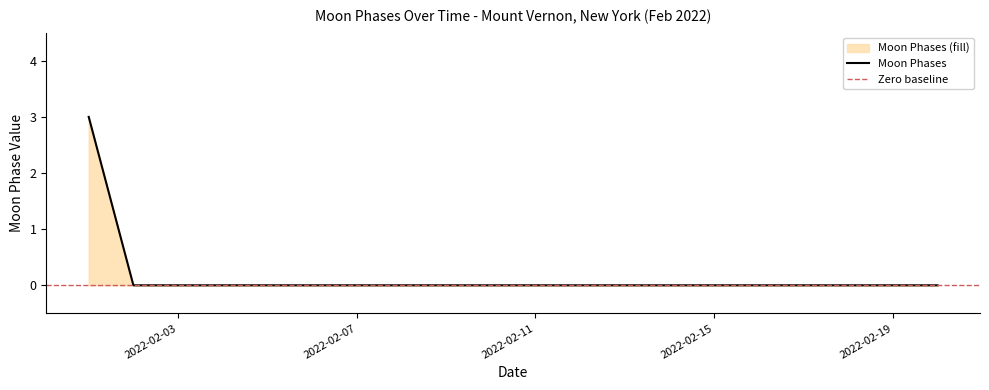

The value at 2022-02-15 is -1. True or false?

False